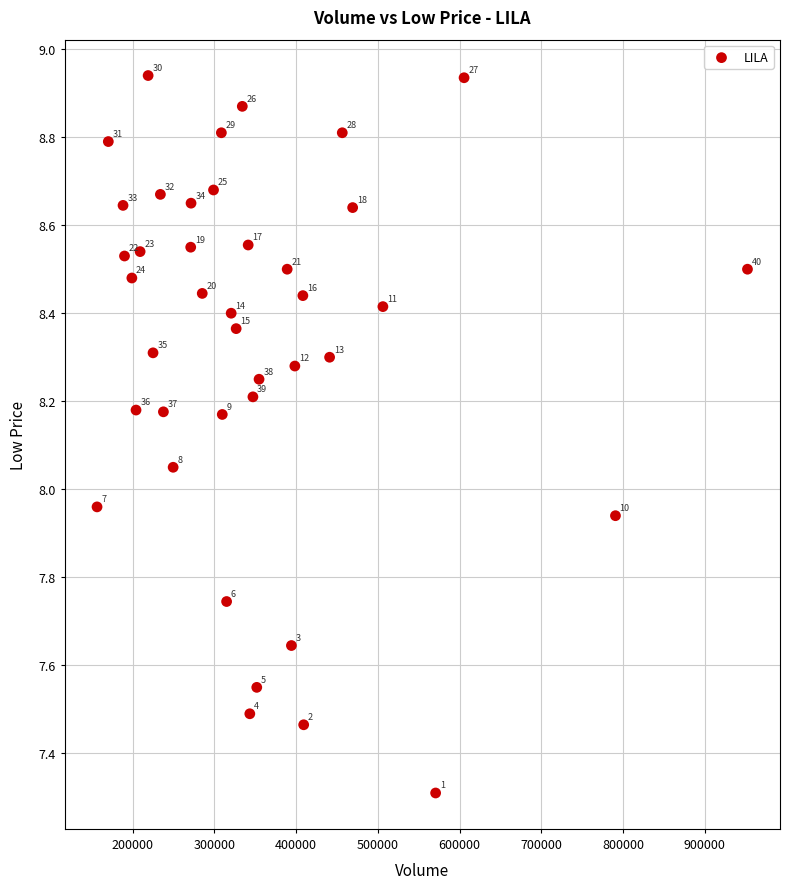

What is the range of Y values (max minus min)?

1.6